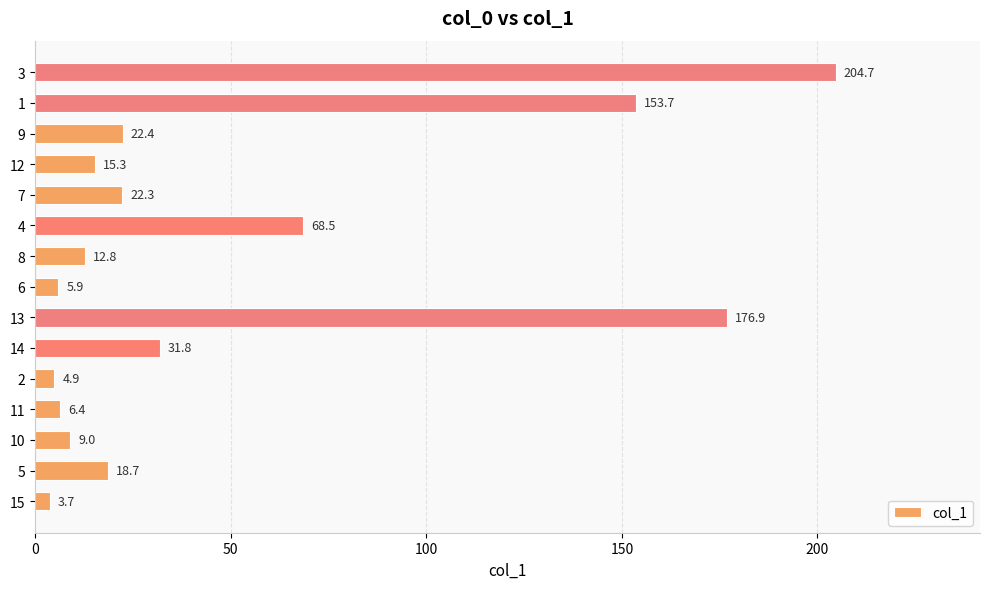

What is the average value?

50.5